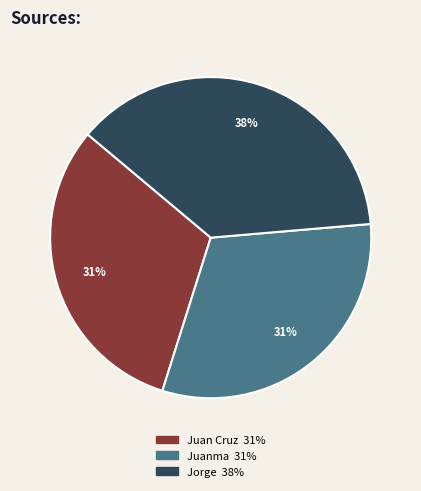

Does Juan Cruz account for over 50% of the chart?

No